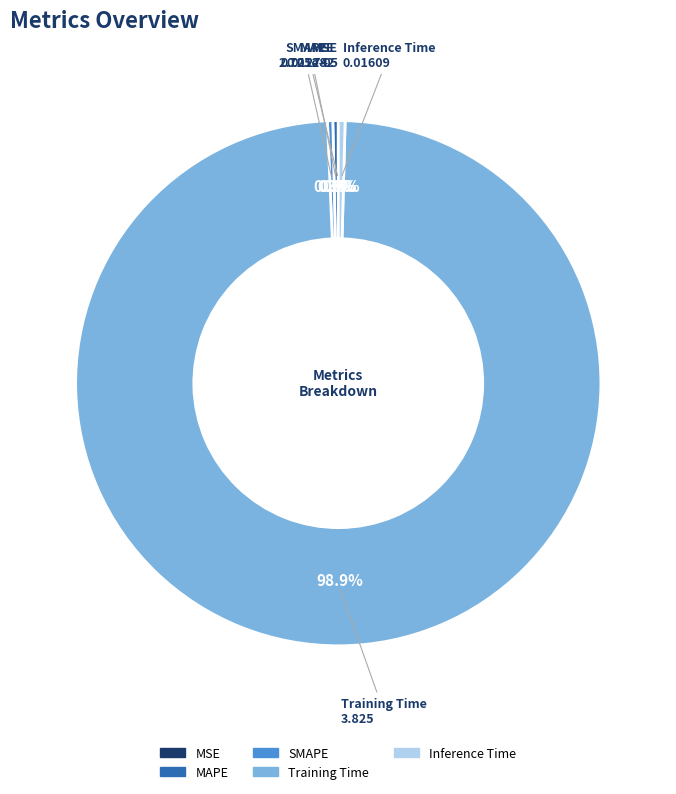

What is the largest slice in the pie chart?

Training Time